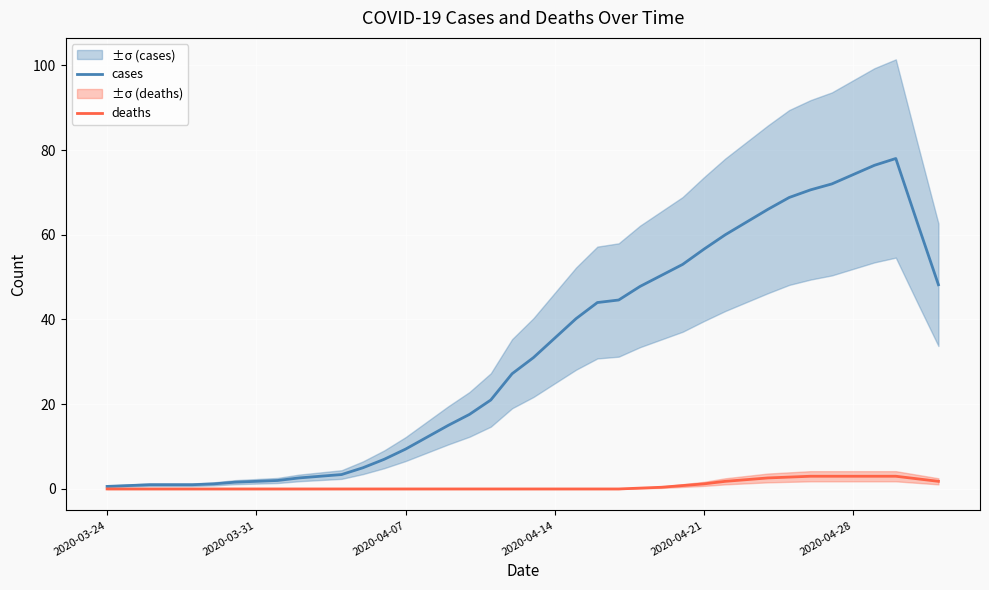

What is the maximum value for deaths?

3.0